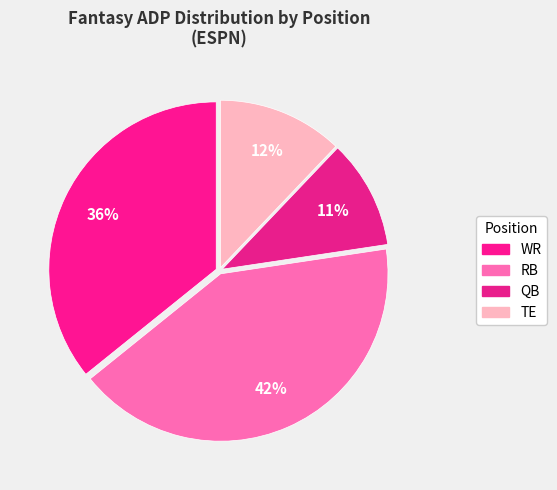

Is there any slice that represents more than half of the pie?

No